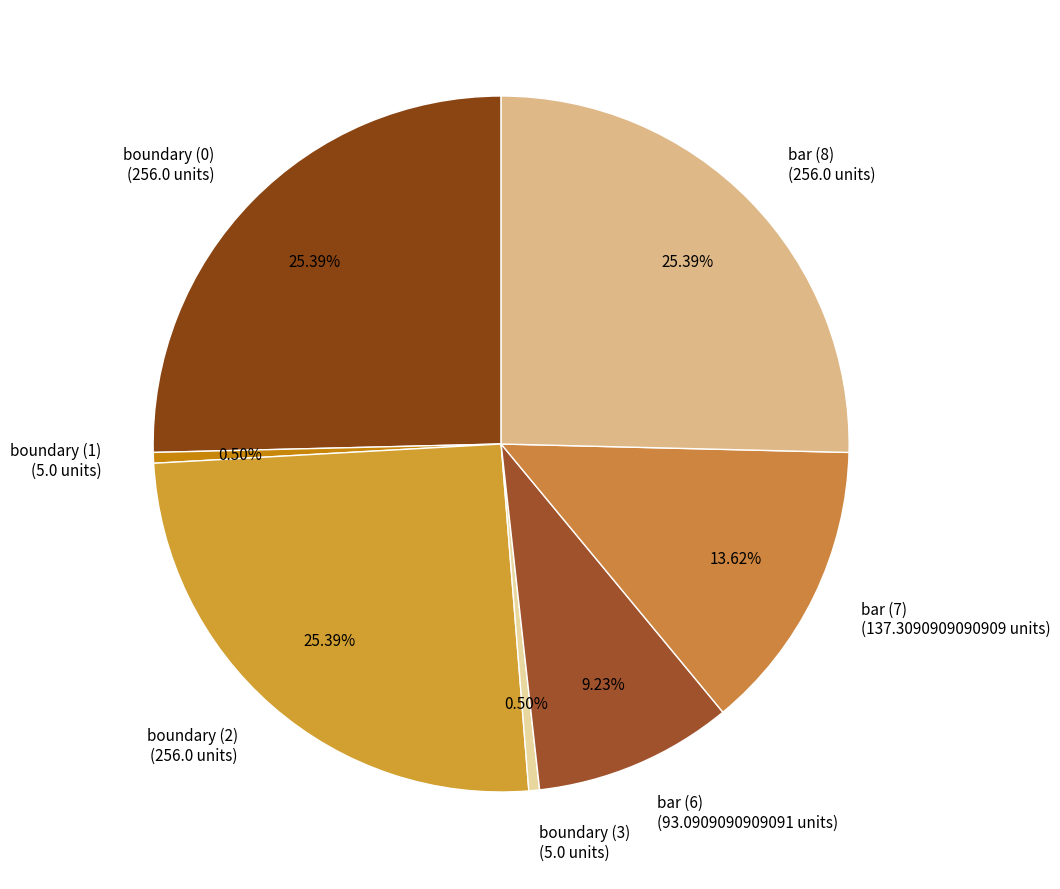

Does any single category account for the majority?

No